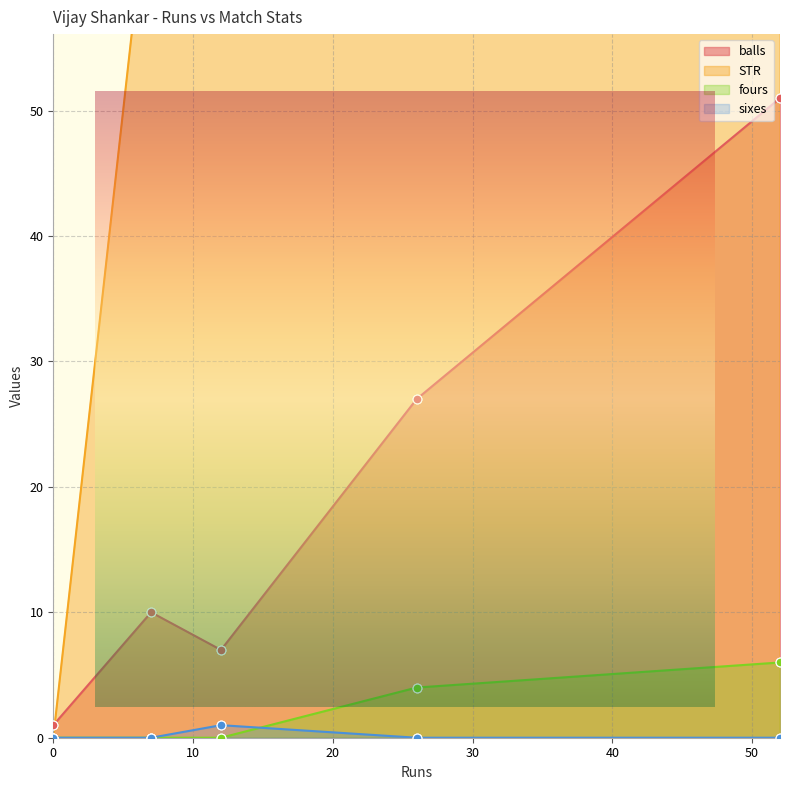

At which category is the sum across all series the highest?

12